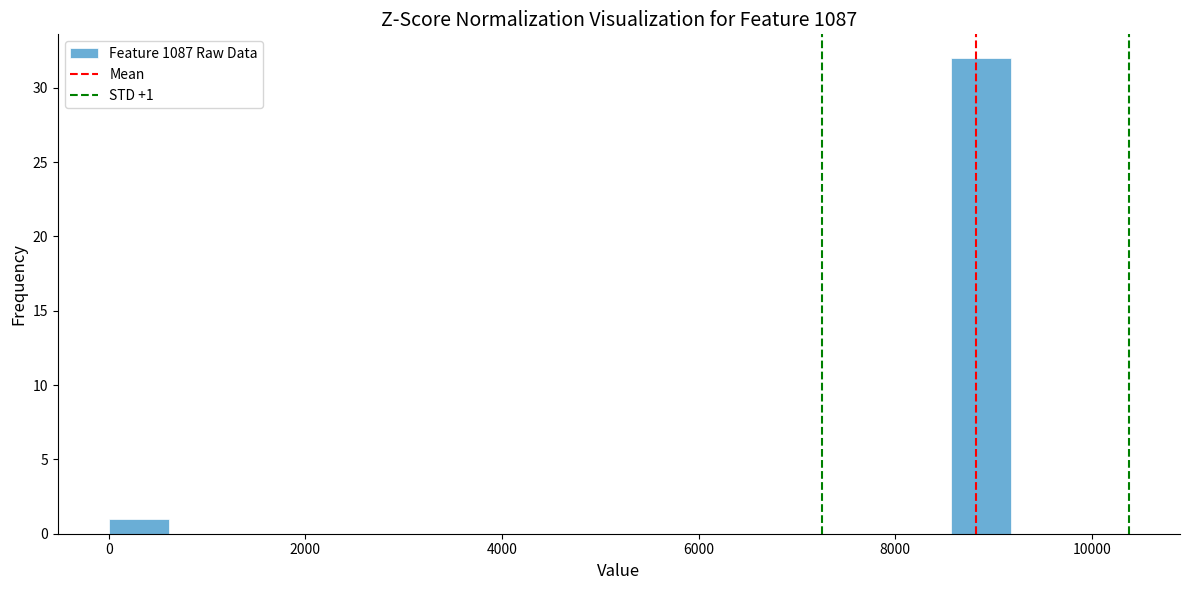

Around what value on the x-axis is the tallest bar? Give the approximate position of its centre, as read against the axis.

8800